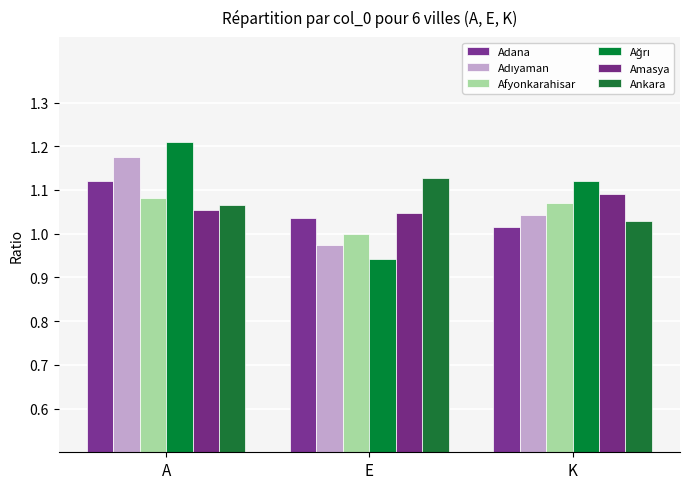

Which category has the lowest value in the Ağrı series?

E